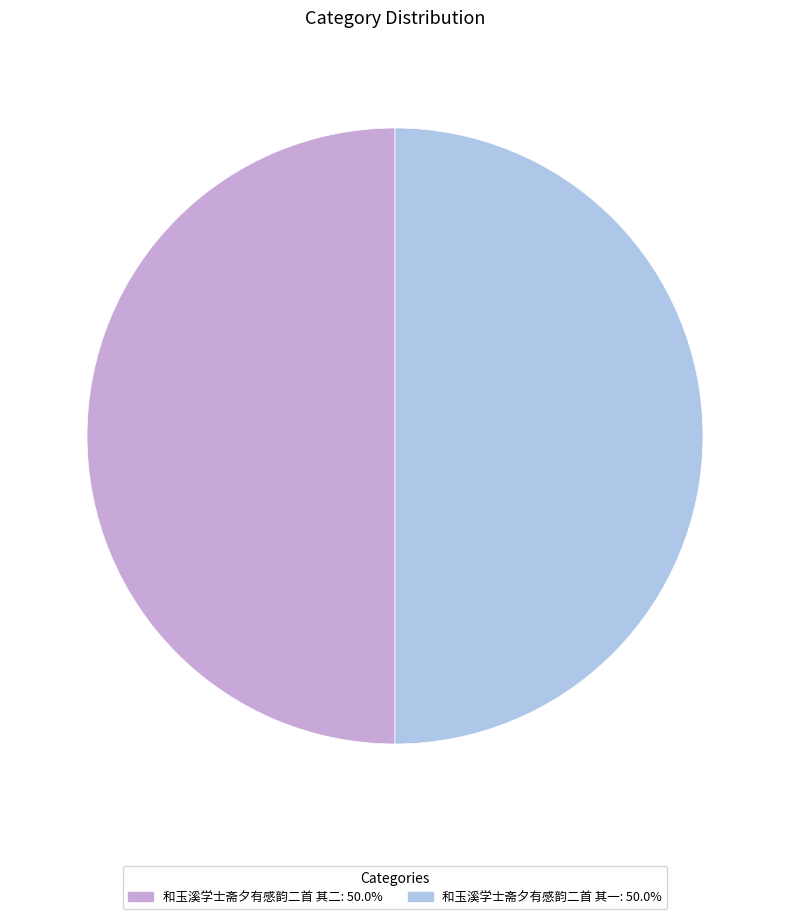

Is it true that 和玉溪学士斋夕有感韵二首 其二 is 60% of the pie?

False